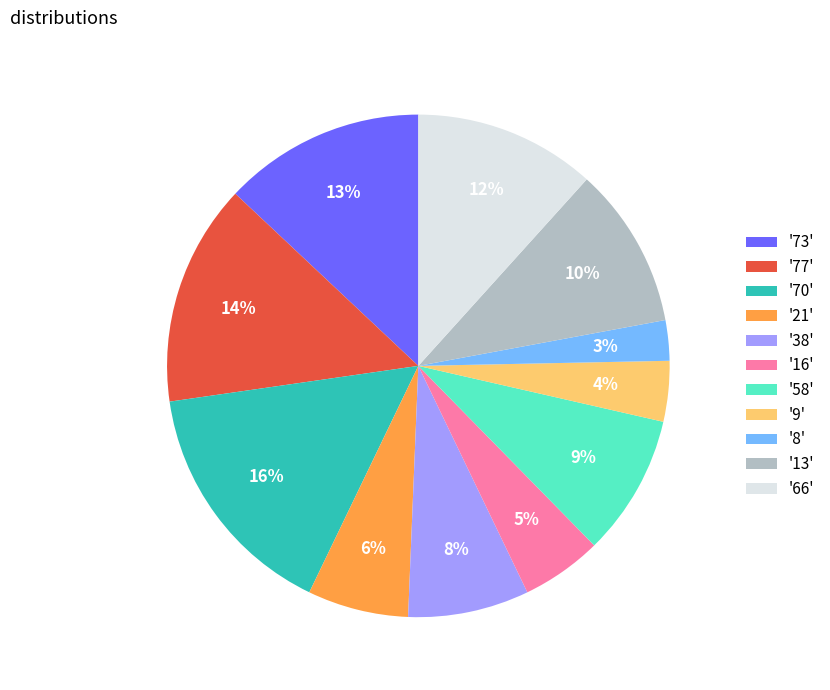

True or false: '9' accounts for 4% of the total.

True